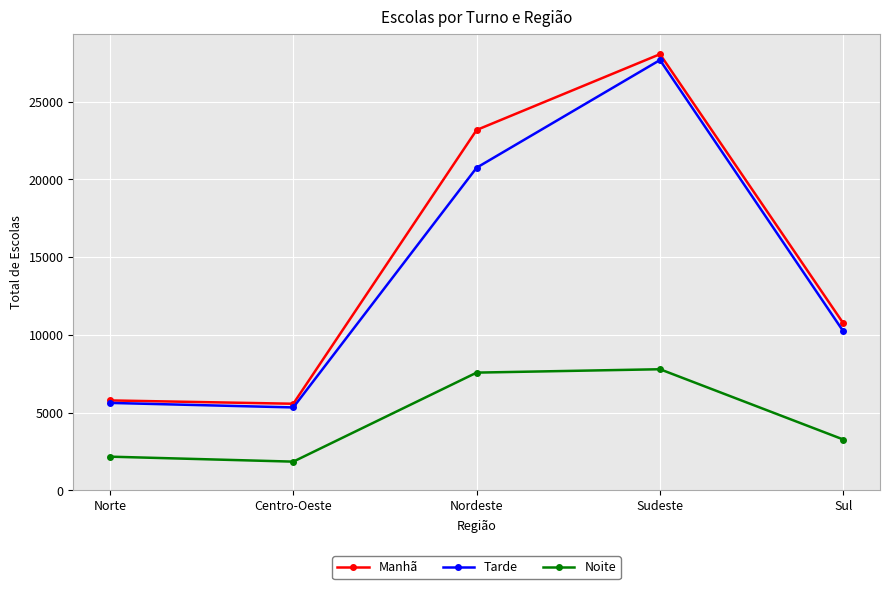

Where is the first local minimum for Manhã?

Centro-Oeste